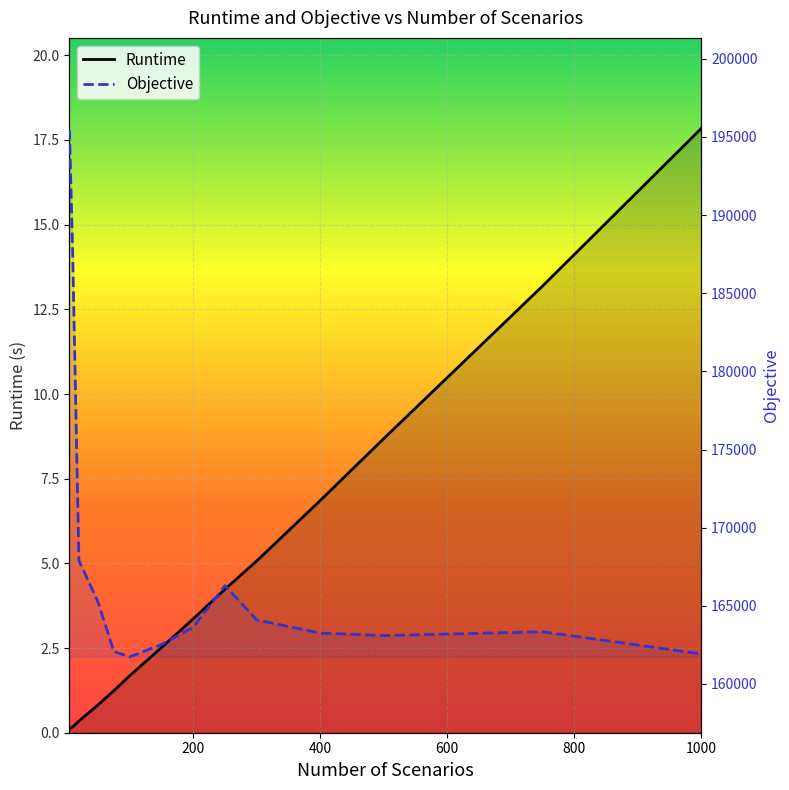

List the series in order of their peak value, highest first.

Objective, Runtime